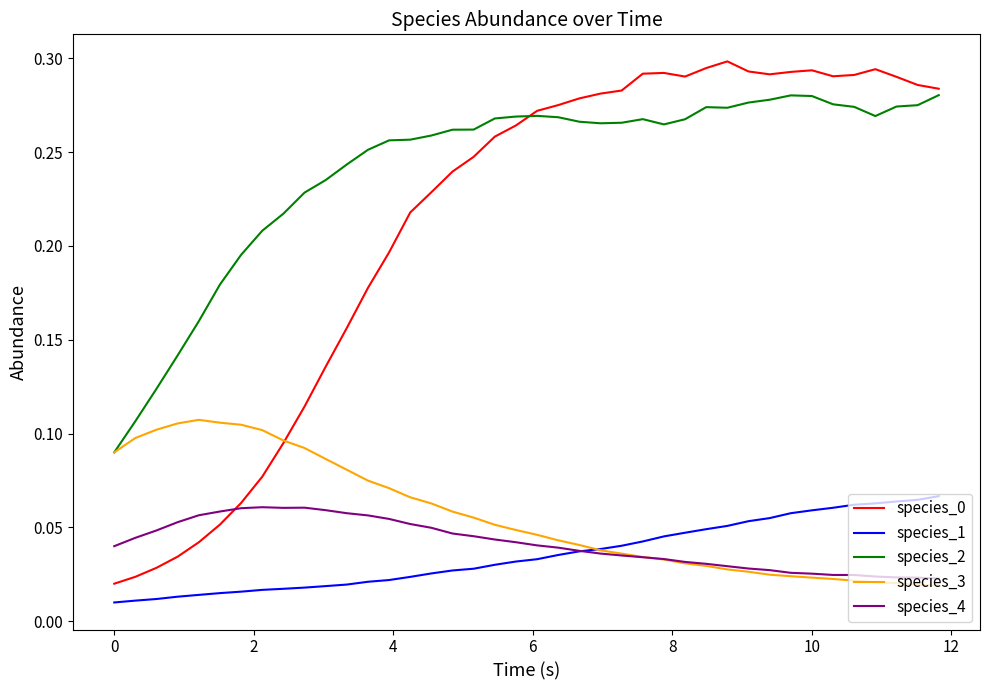

Count the number of categories in the chart.

40